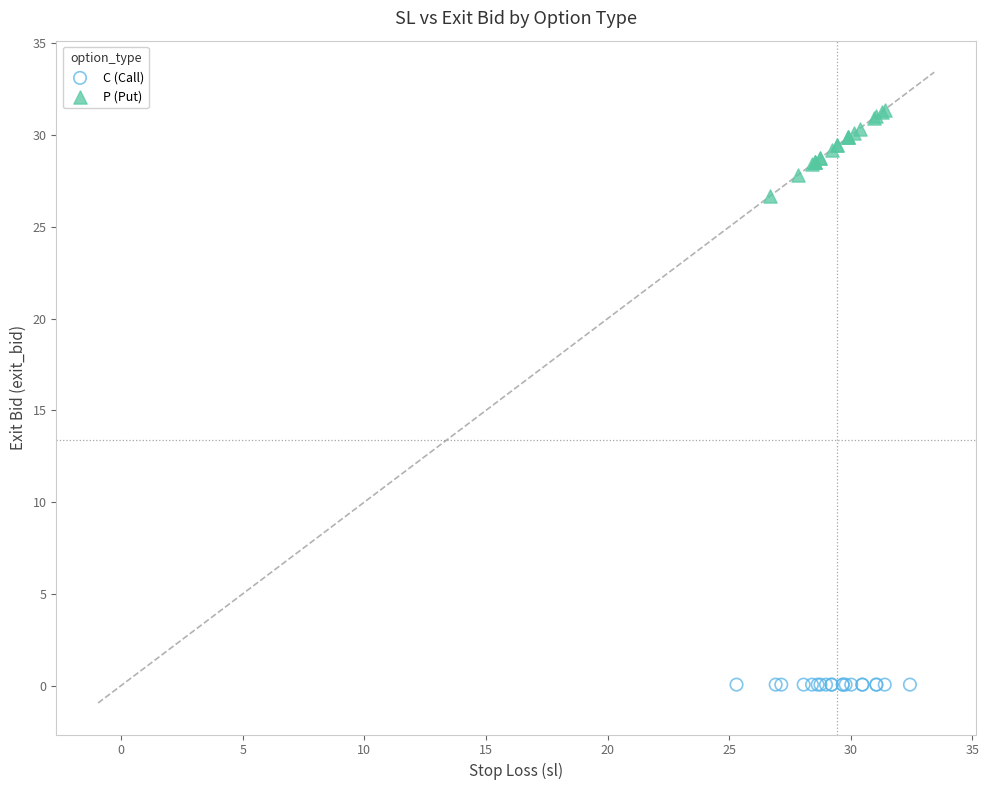

What are all the series names shown in the legend?

C (Call), P (Put)